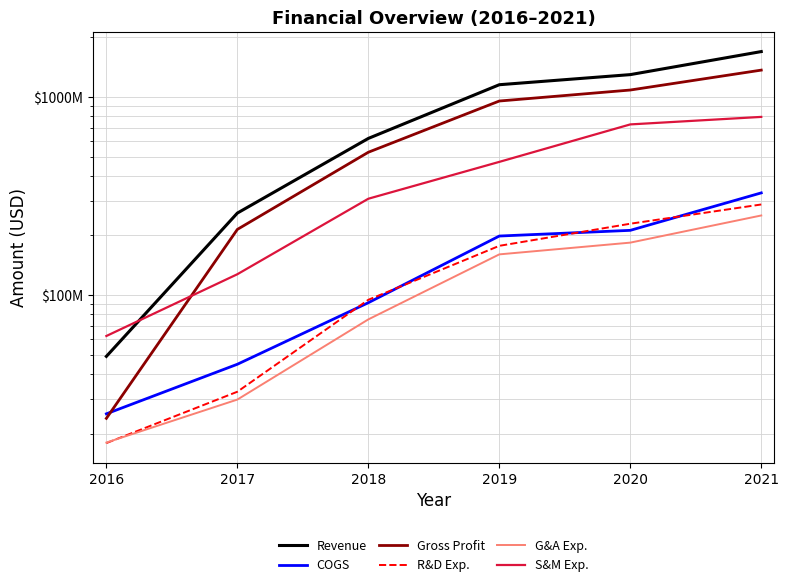

Reading right to left, what are all the values shown in this chart?

Revenue: 1692463000	1294988000	1151637000	617226000	259305000	49090000
COGS: 327889000	212206000	198630000	91563000	44799000	25192000
Gross Profit: 1364574000	1082782000	953007000	525663000	214506000	23898000
R&D Exp.: 286567000	229192000	177268000	94726000	32557000	17932000
G&A Exp.: 252214000	183987000	160531000	75442000	29725000	18043000
S&M Exp.: 792484000	726297000	470033000	306360000	127462000	62206000